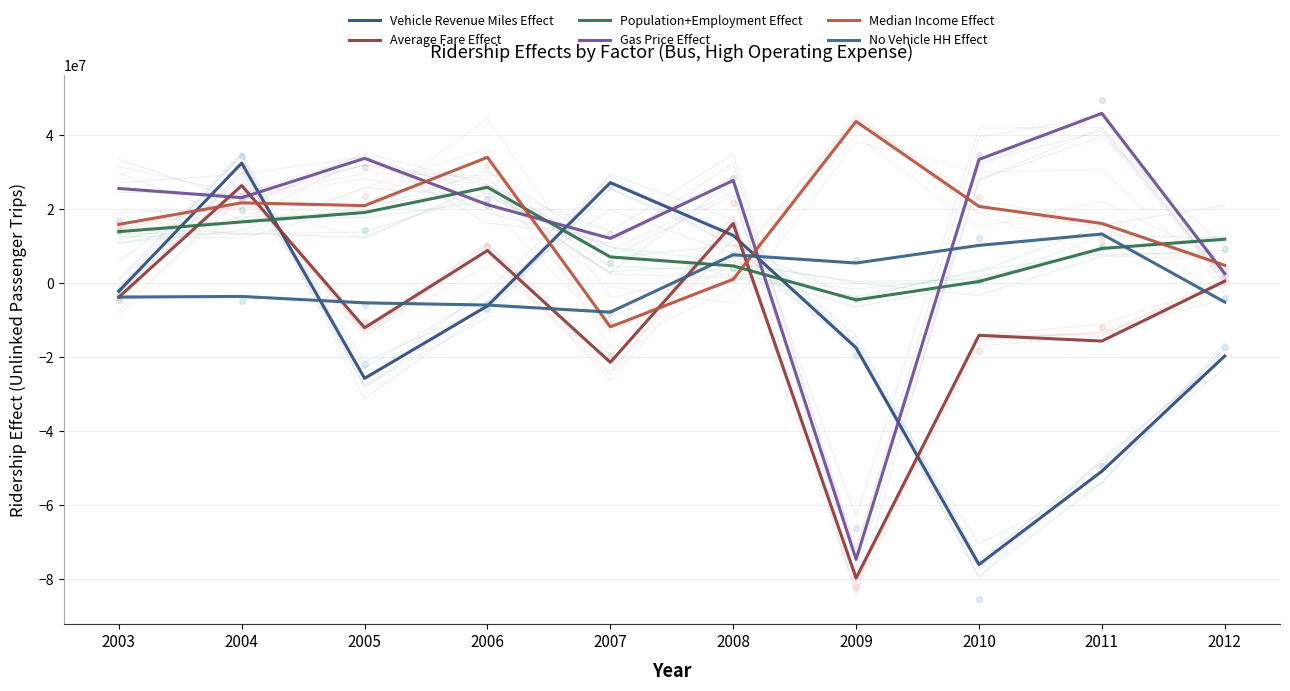

At how many categories does at least one series exceed -2578105?

10